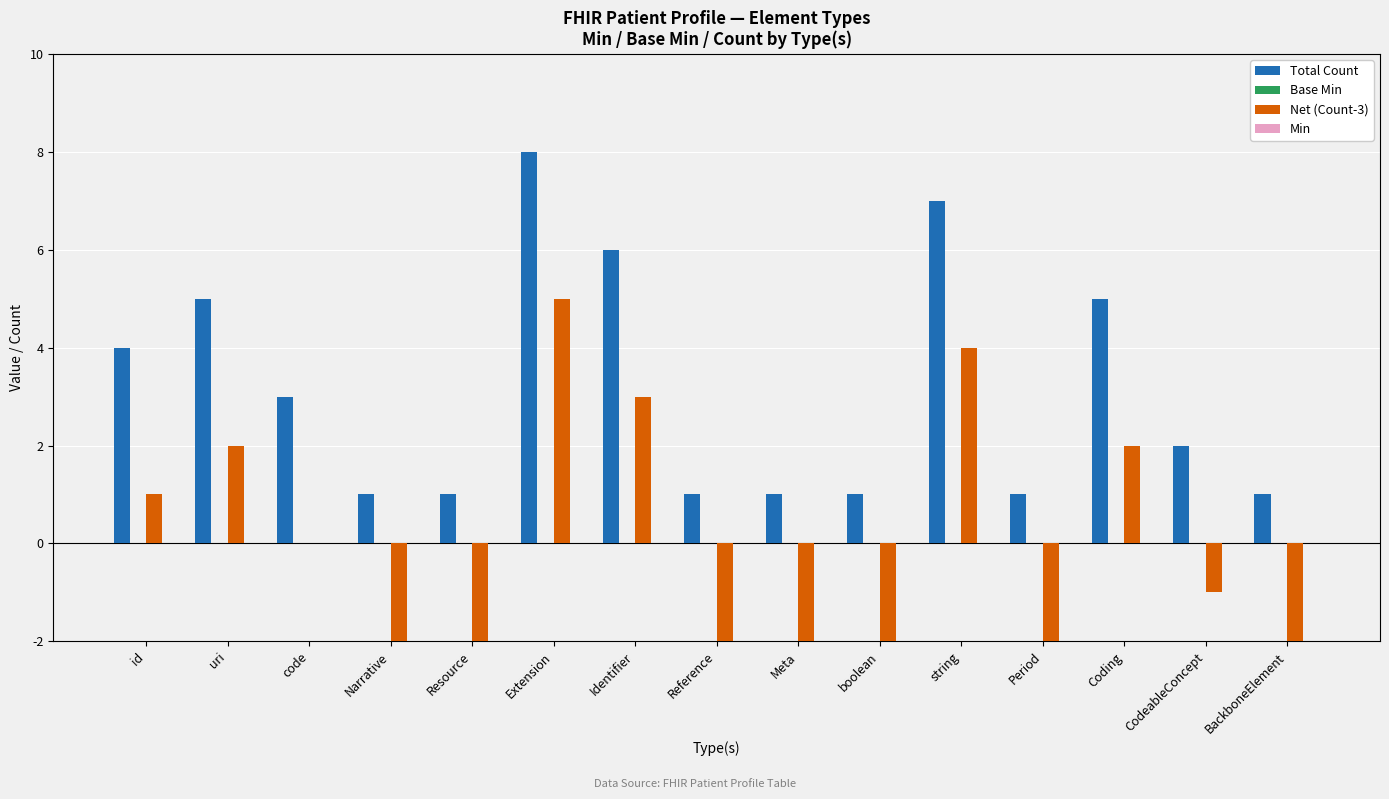

The Net (Count-3) series shows -2 at Period. True or false?

True